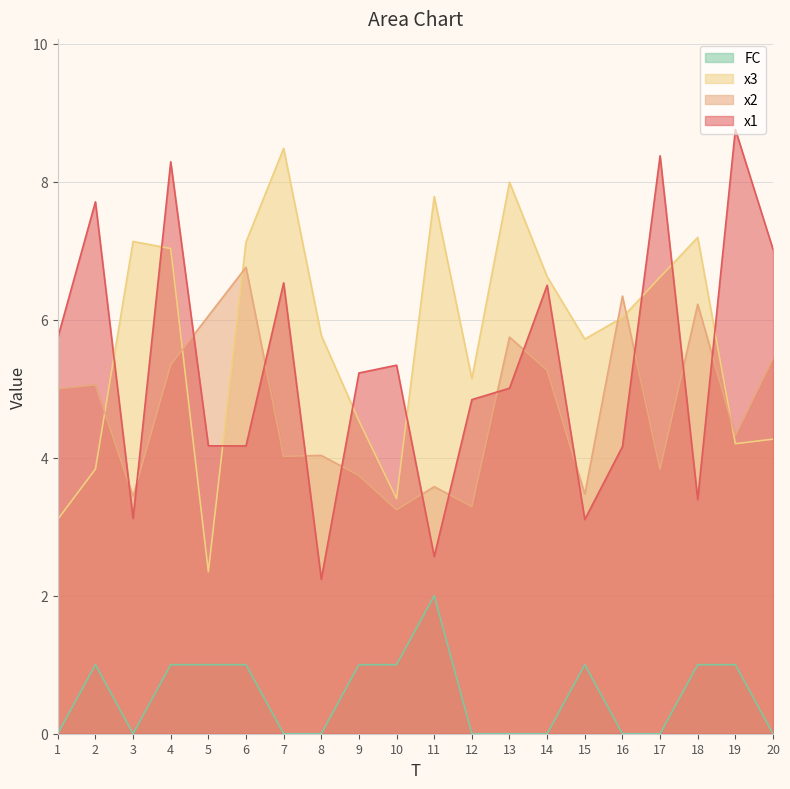

True or false: FC and x2 intersect in this chart.

False